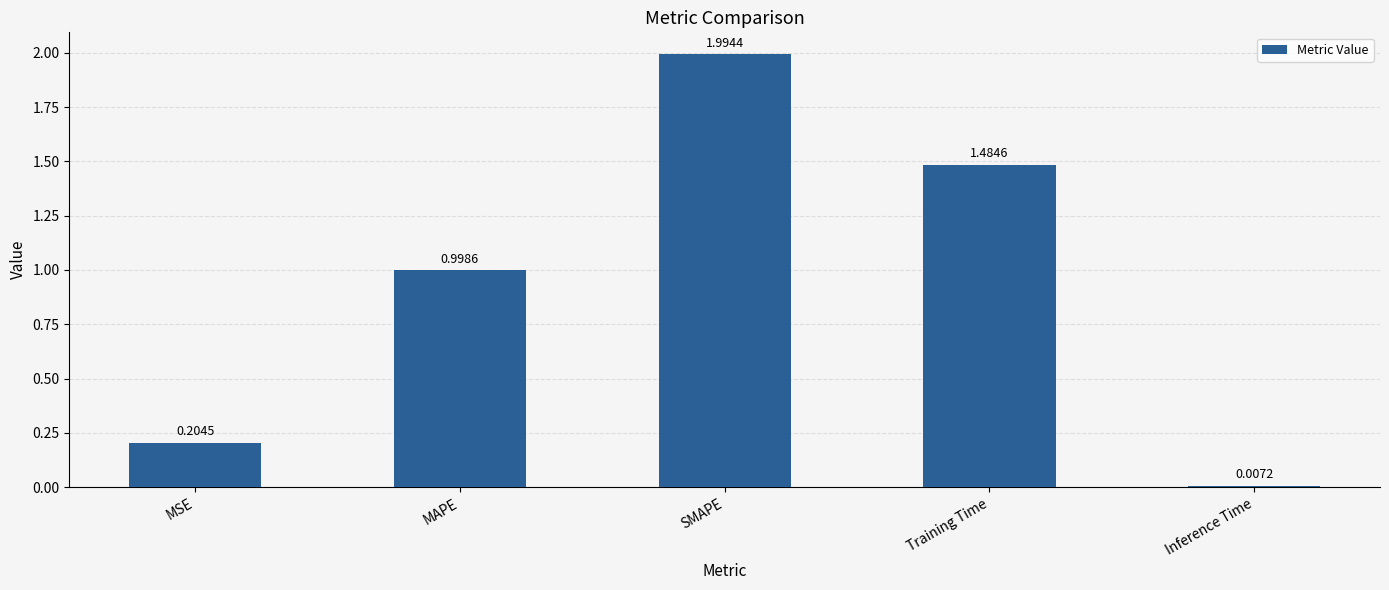

What is the label of the 4th bar from the right?

MAPE